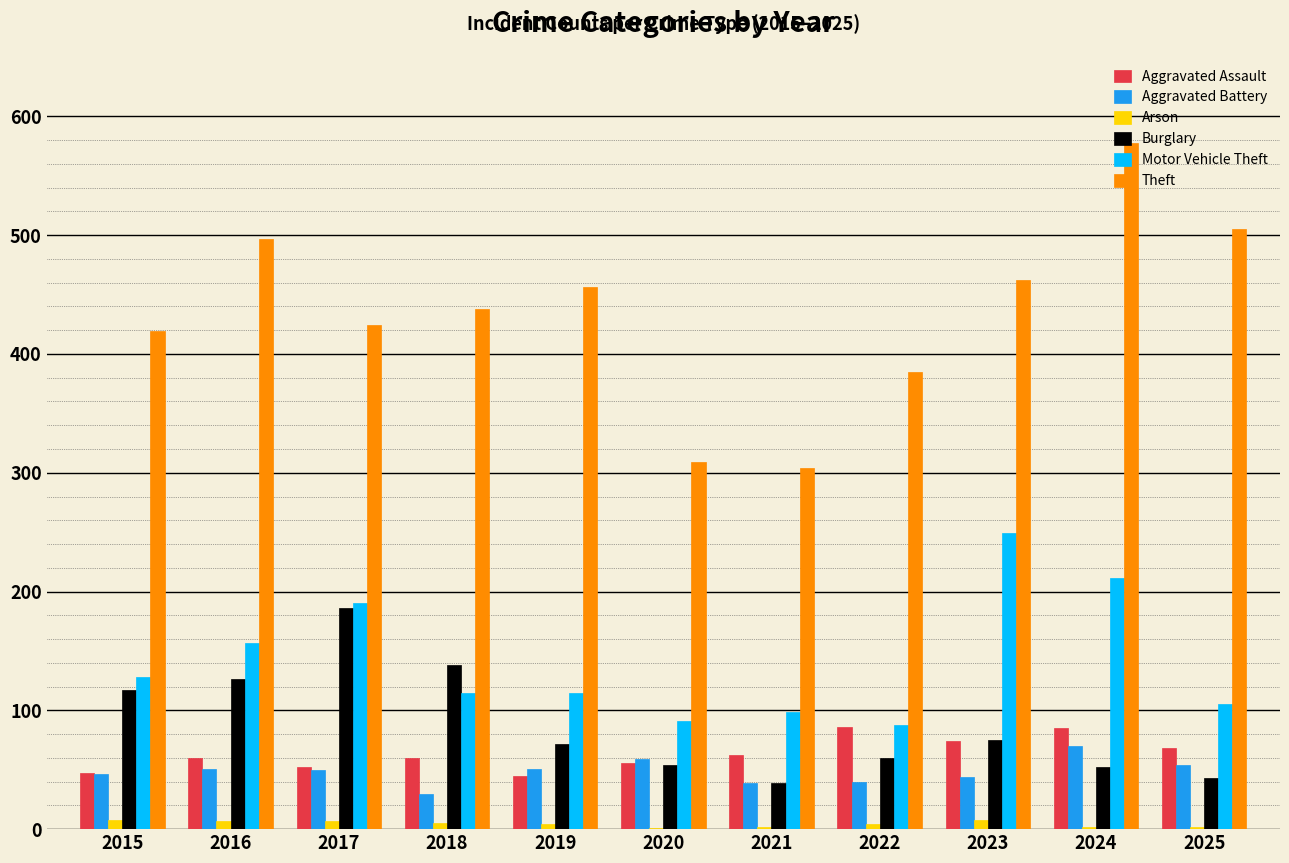

Is it true that Burglary equals 69 at 2025?

False